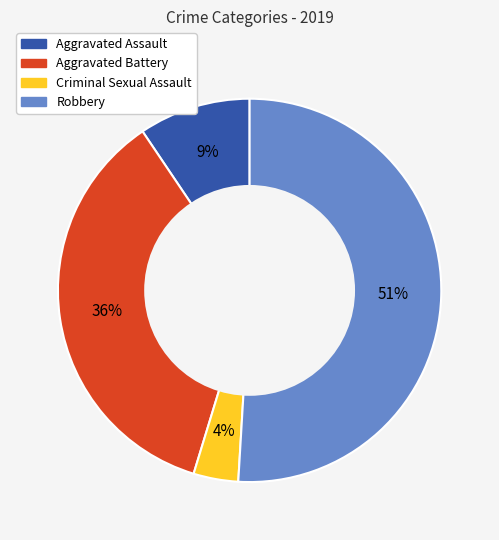

How many segments does this pie chart have?

4